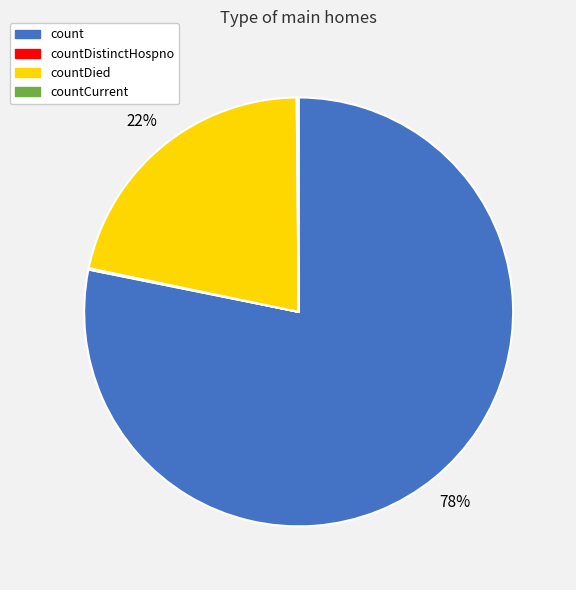

Does any single category account for the majority?

Yes